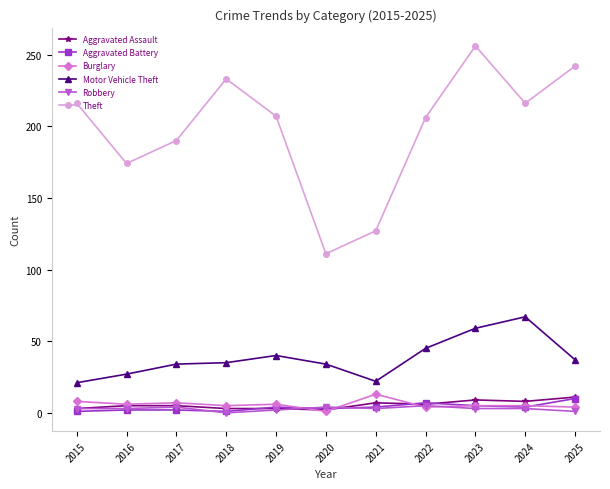

What are all the series names shown in the legend?

Aggravated Assault, Aggravated Battery, Burglary, Motor Vehicle Theft, Robbery, Theft